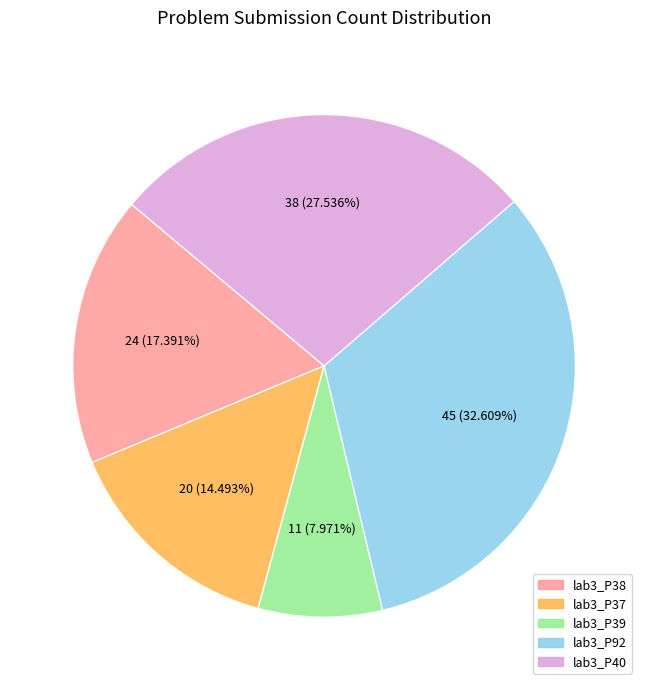

How many segments does this pie chart have?

5